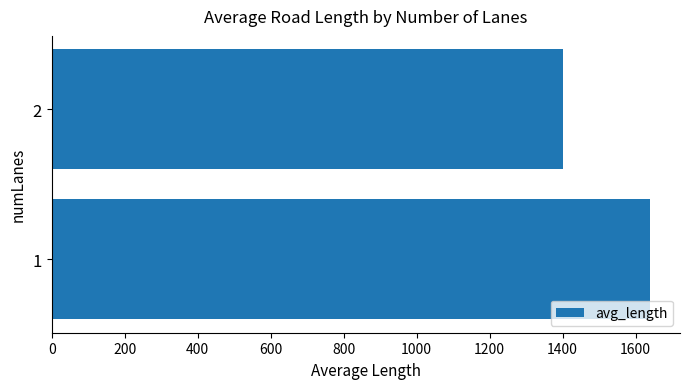

List the labels in order of value, largest first.

1, 2